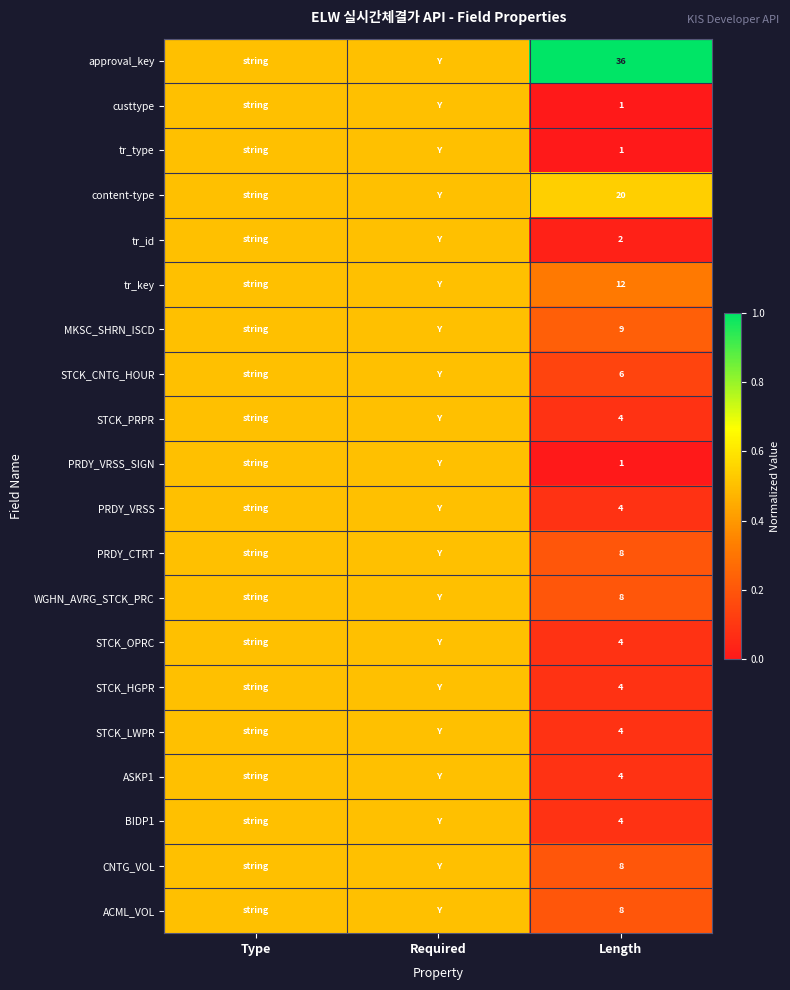

Which has a higher value, Required or Type?

Required